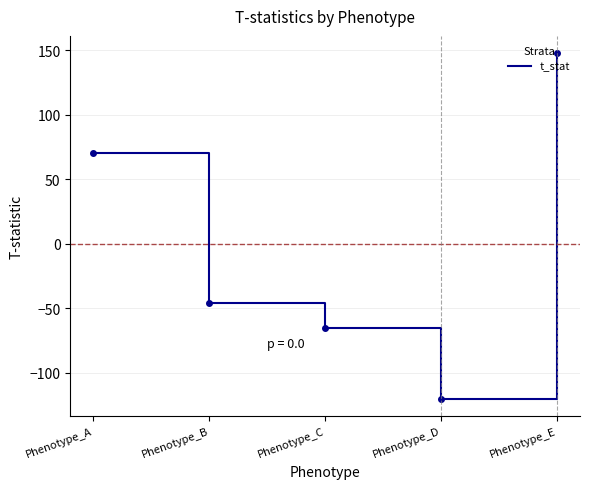

Is this an area chart (filled region under the line)?

No